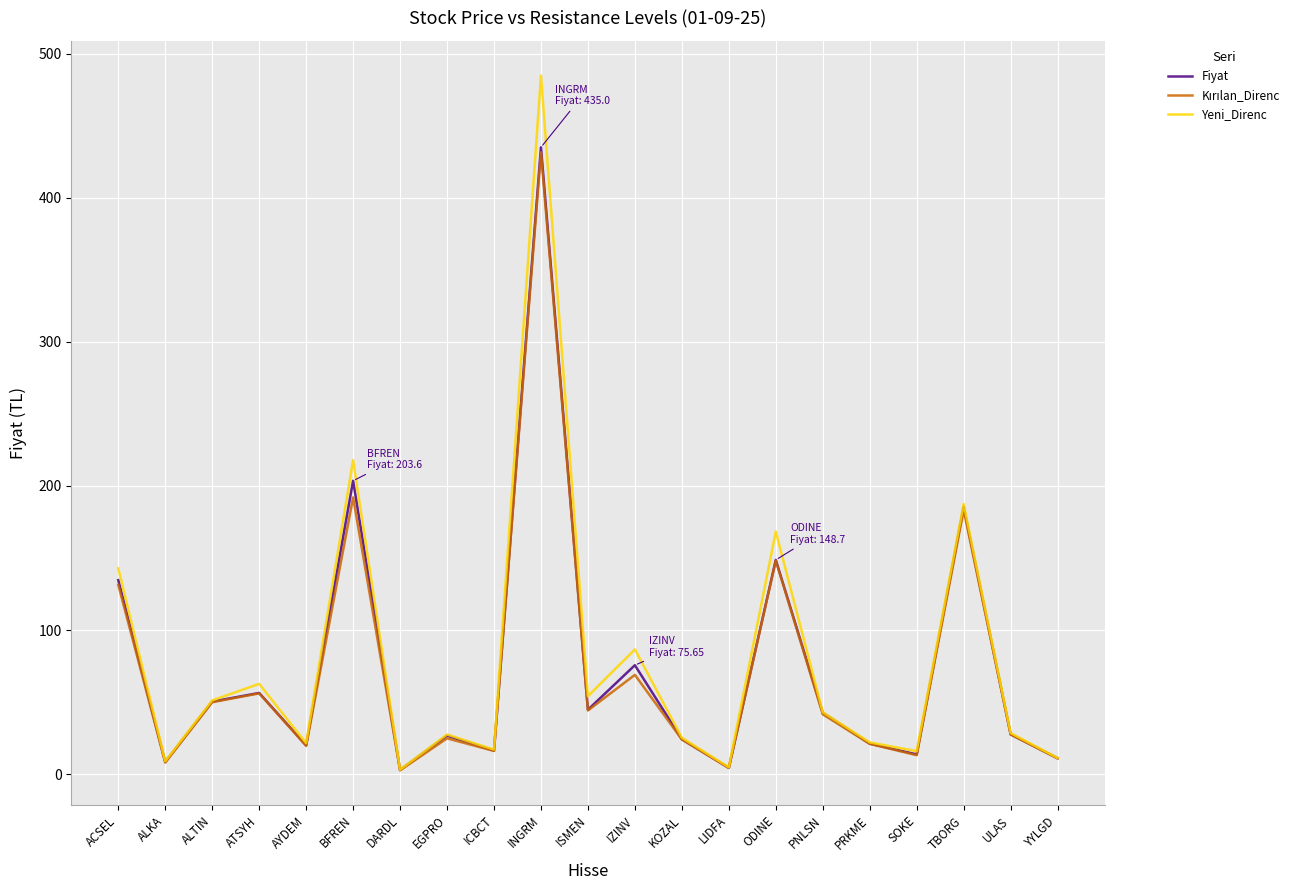

Where is Yeni_Direnc nearest to the value 243?

BFREN